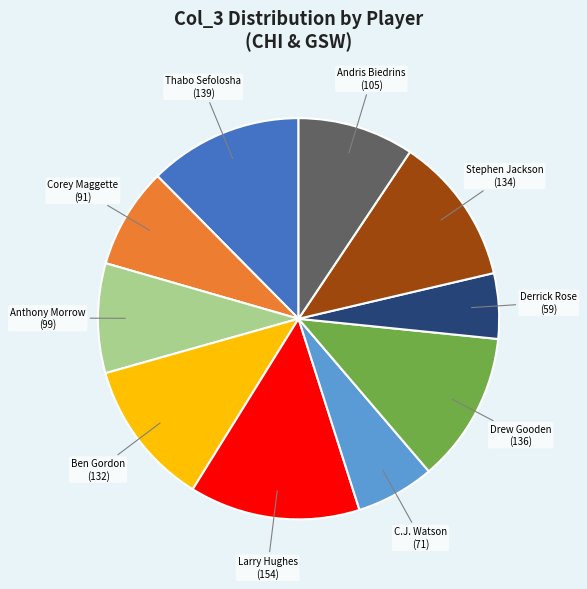

Is there any slice that represents more than half of the pie?

No